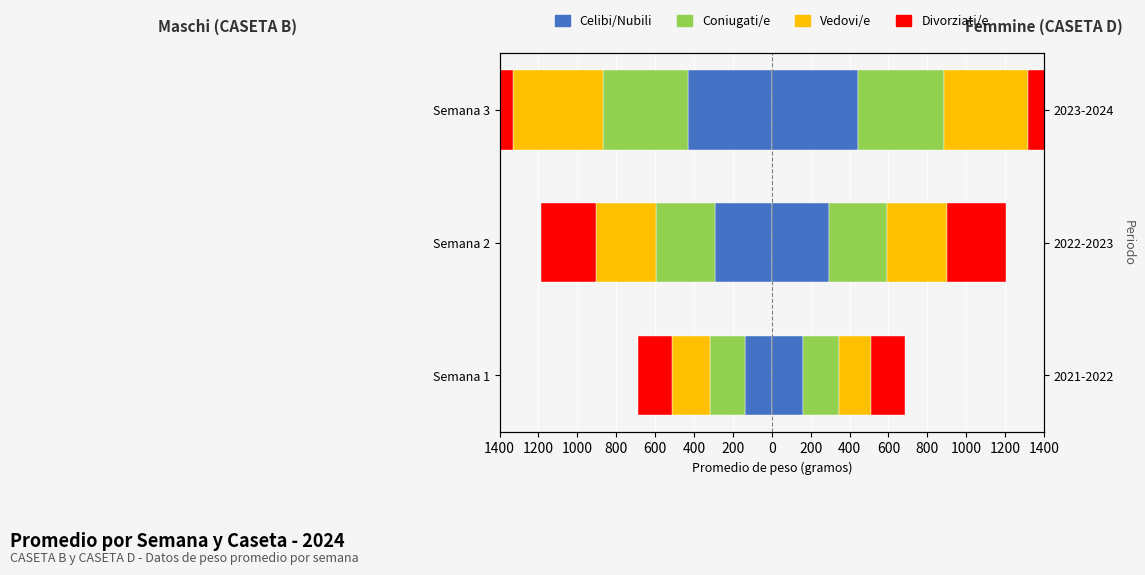

What is the greatest value displayed?

445.6